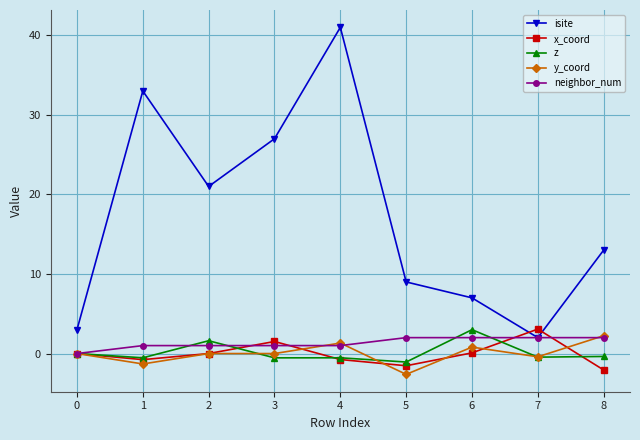

How many lines are shown in the chart?

5